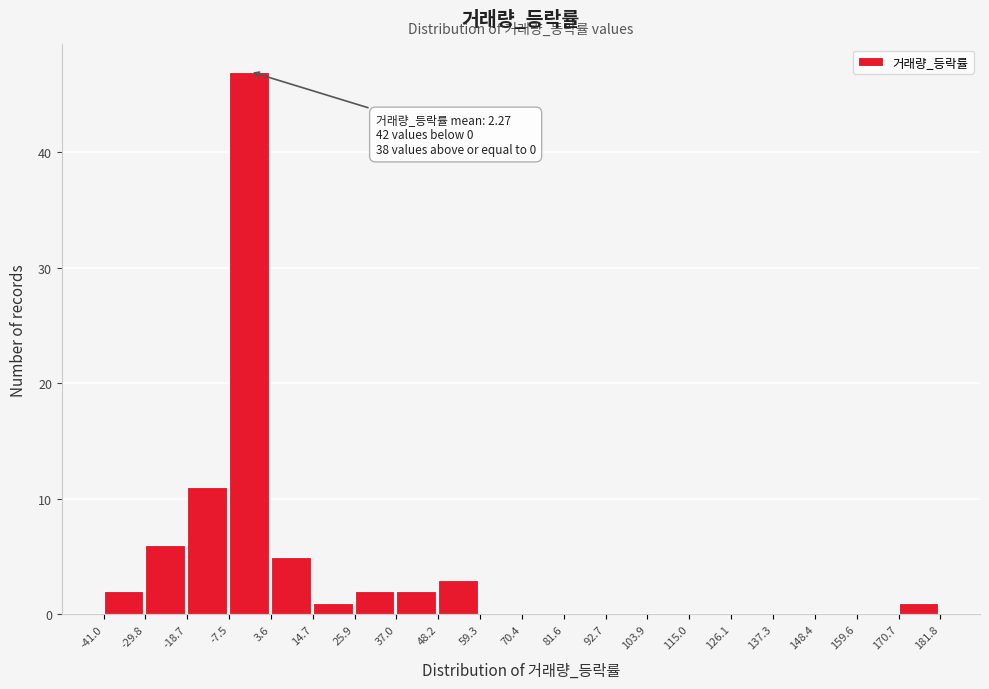

Over which range of the x-axis is the bar tallest?

-7.5 to 3.6